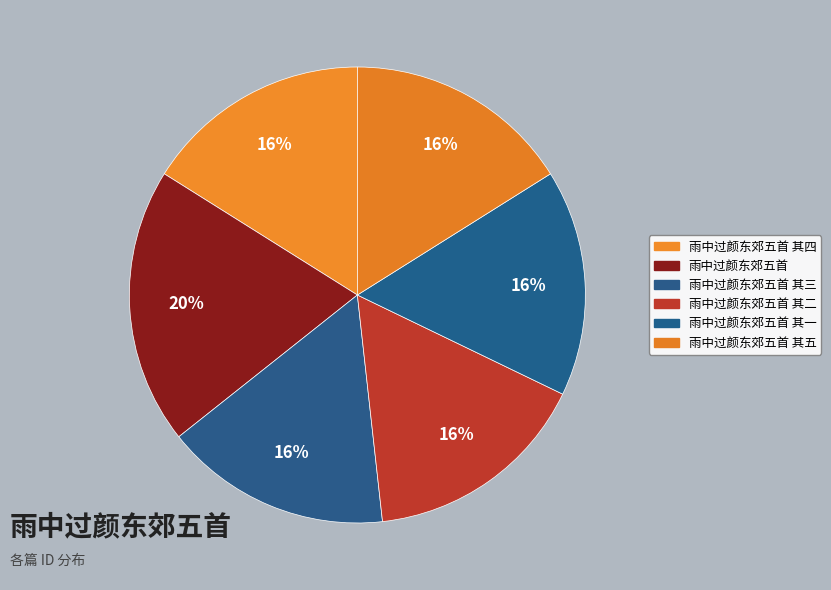

What is the smallest slice in the pie chart?

雨中过颜东郊五首 其一